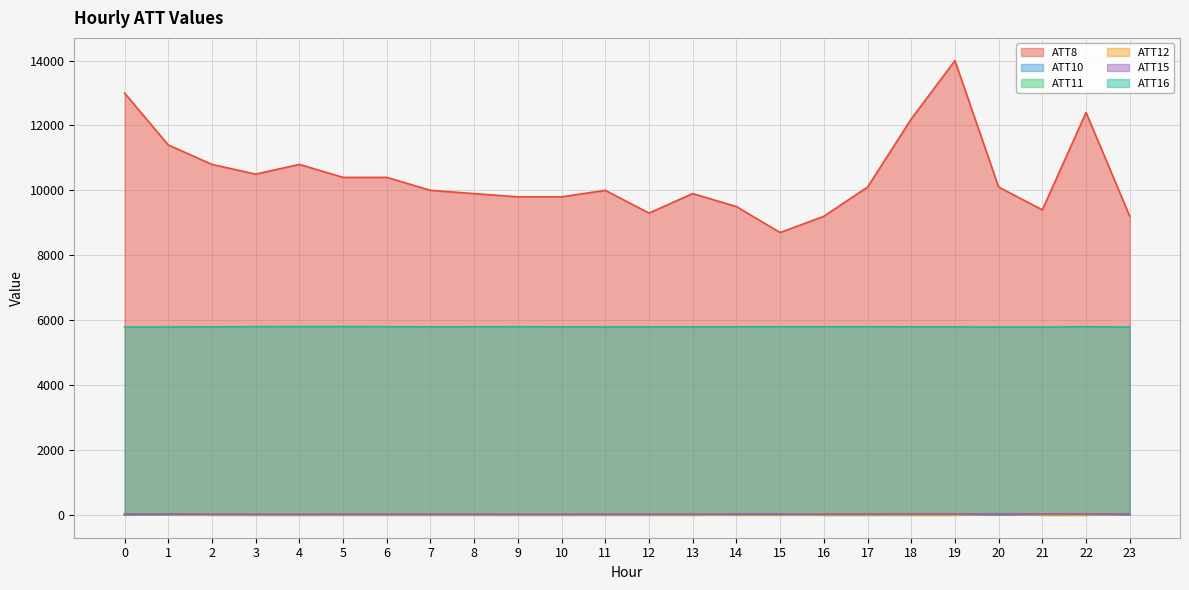

Which series has the largest total across all categories?

ATT8